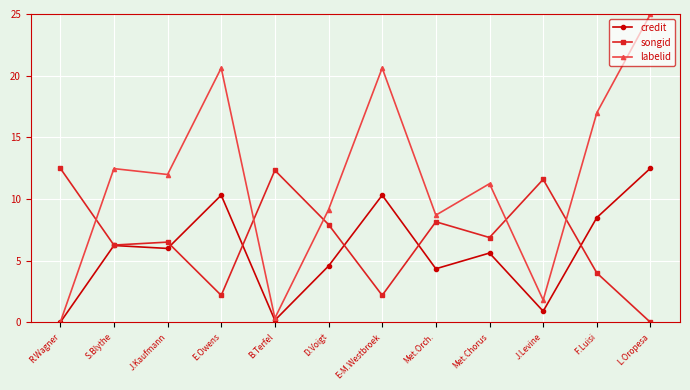

What value does the songid series have at R.Wagner?

12.5